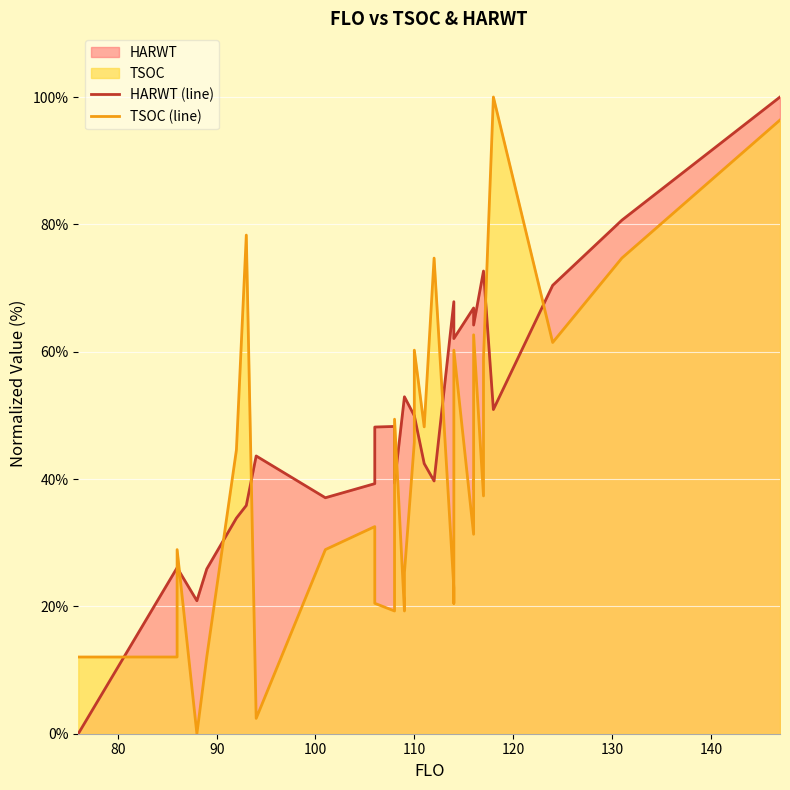

True or false: HARWT (line) has more than 0 points higher than both neighbors.

True